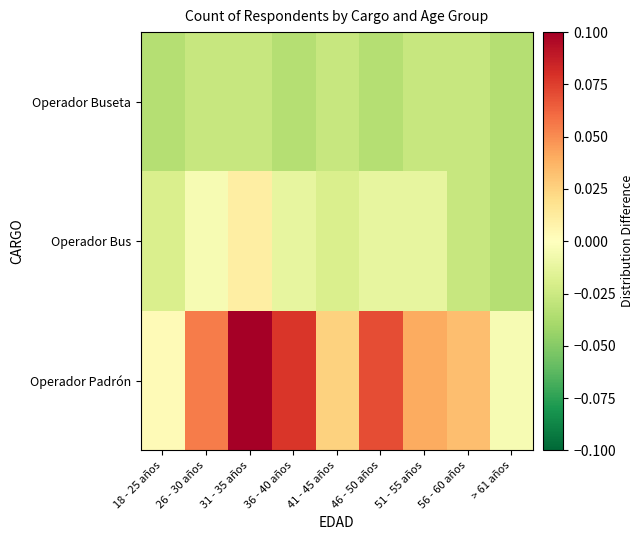

Reading left to right, list all the values displayed in this chart.

Operador Padrón: 18 - 25 años=0.0	26 - 30 años=0.1	31 - 35 años=0.1	36 - 40 años=0.1	41 - 45 años=0.0	46 - 50 años=0.1	51 - 55 años=0.0	56 - 60 años=0.0	> 61 años=-0.0
Operador Bus: 18 - 25 años=-0.0	26 - 30 años=-0.0	31 - 35 años=0.0	36 - 40 años=-0.0	41 - 45 años=-0.0	46 - 50 años=-0.0	51 - 55 años=-0.0	56 - 60 años=-0.0	> 61 años=-0.0
Operador Buseta: 18 - 25 años=-0.0	26 - 30 años=-0.0	31 - 35 años=-0.0	36 - 40 años=-0.0	41 - 45 años=-0.0	46 - 50 años=-0.0	51 - 55 años=-0.0	56 - 60 años=-0.0	> 61 años=-0.0